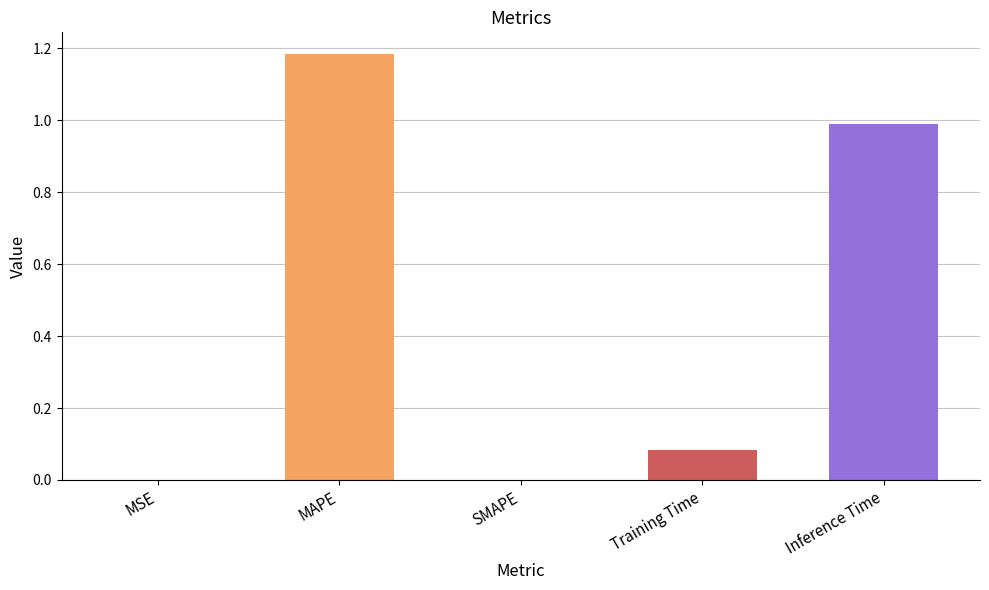

What is the average value?

0.5